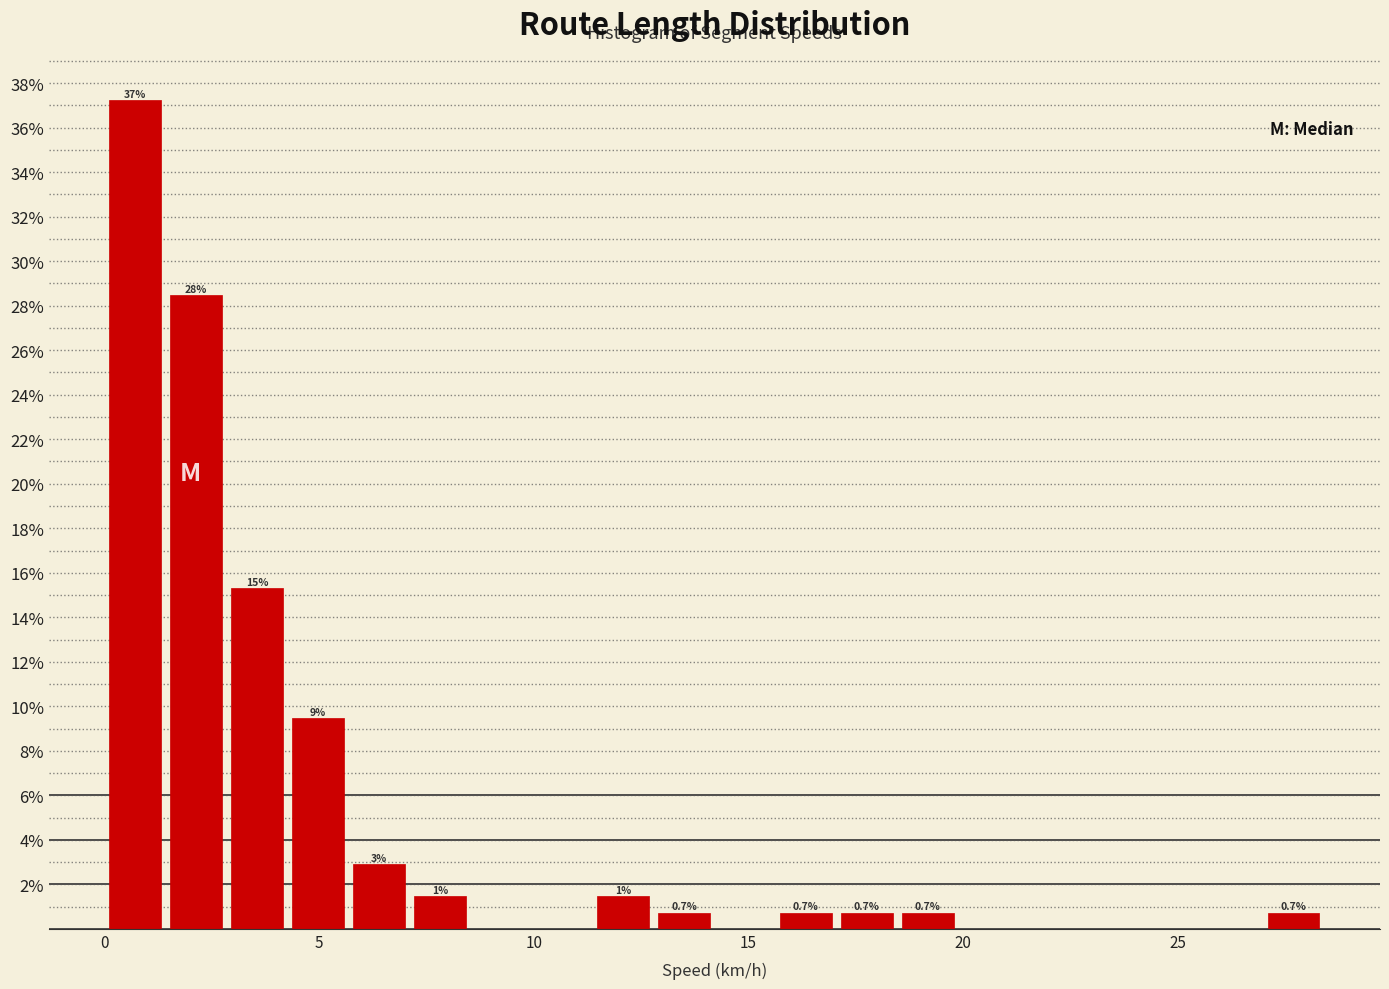

Around what value on the x-axis is the tallest bar? Give the approximate position of its centre, as read against the axis.

0.5